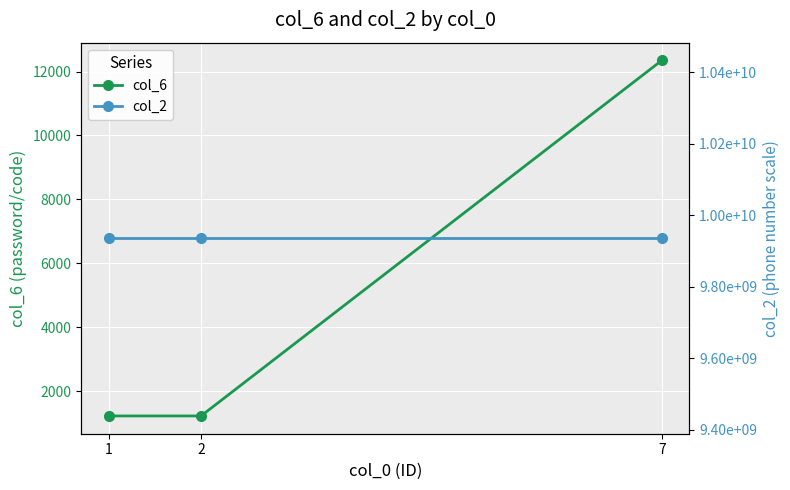

Which series has the largest total across all categories?

col_2